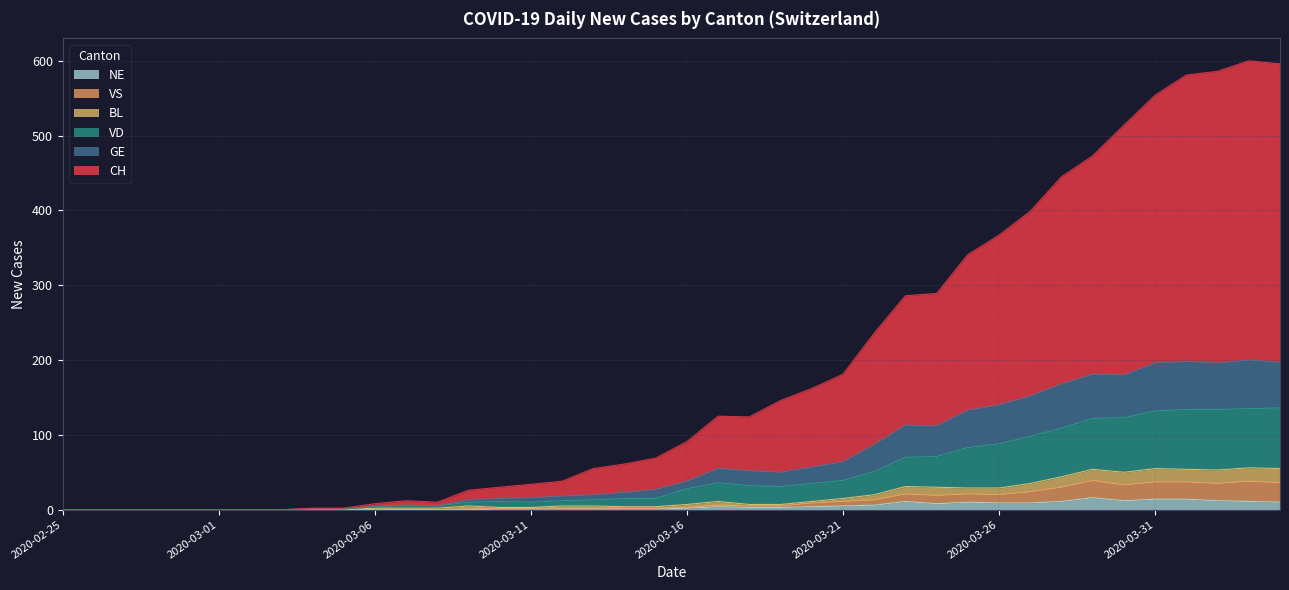

What is the highest value of the NE series?

16